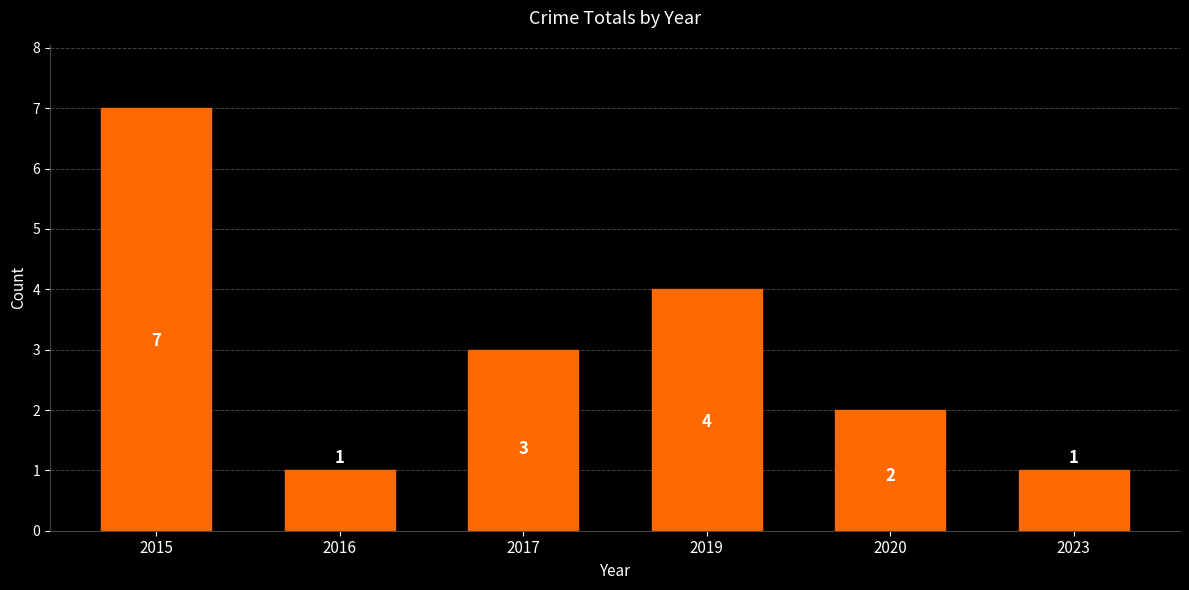

True or false: the data shows 0 at 2016.

False